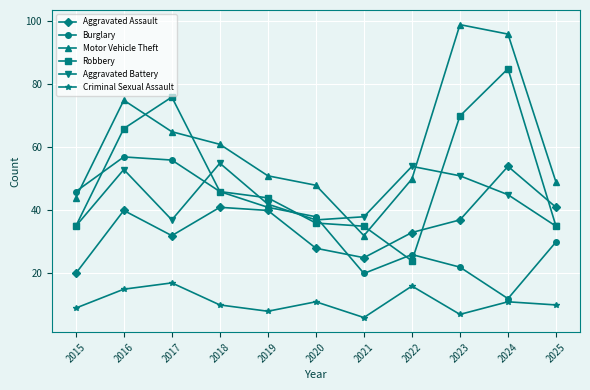

What is the minimum value for Aggravated Battery?

35